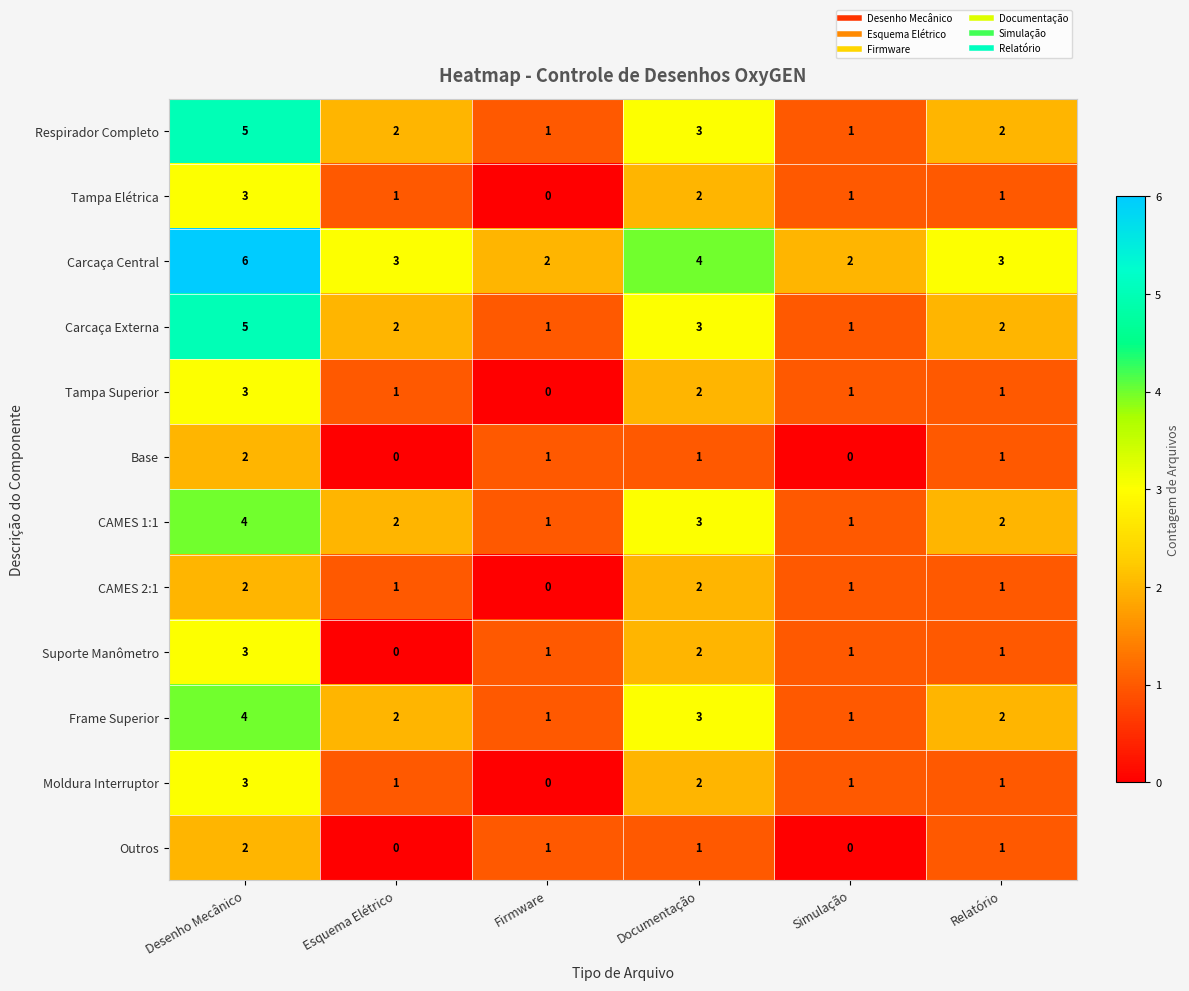

At which category is the sum across all series the highest?

Desenho Mecânico